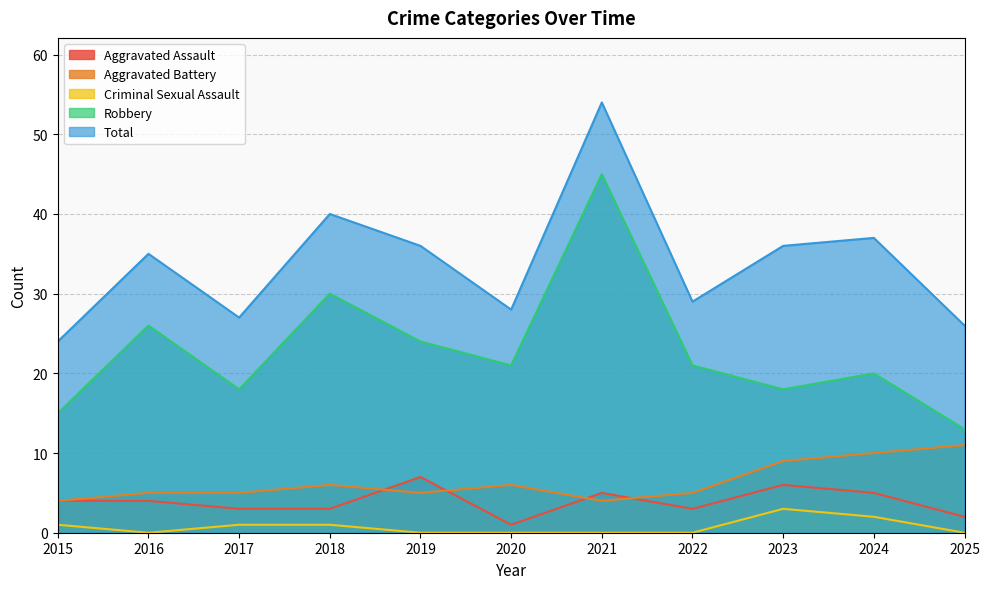

At which label does Aggravated Battery first exceed 5?

2018